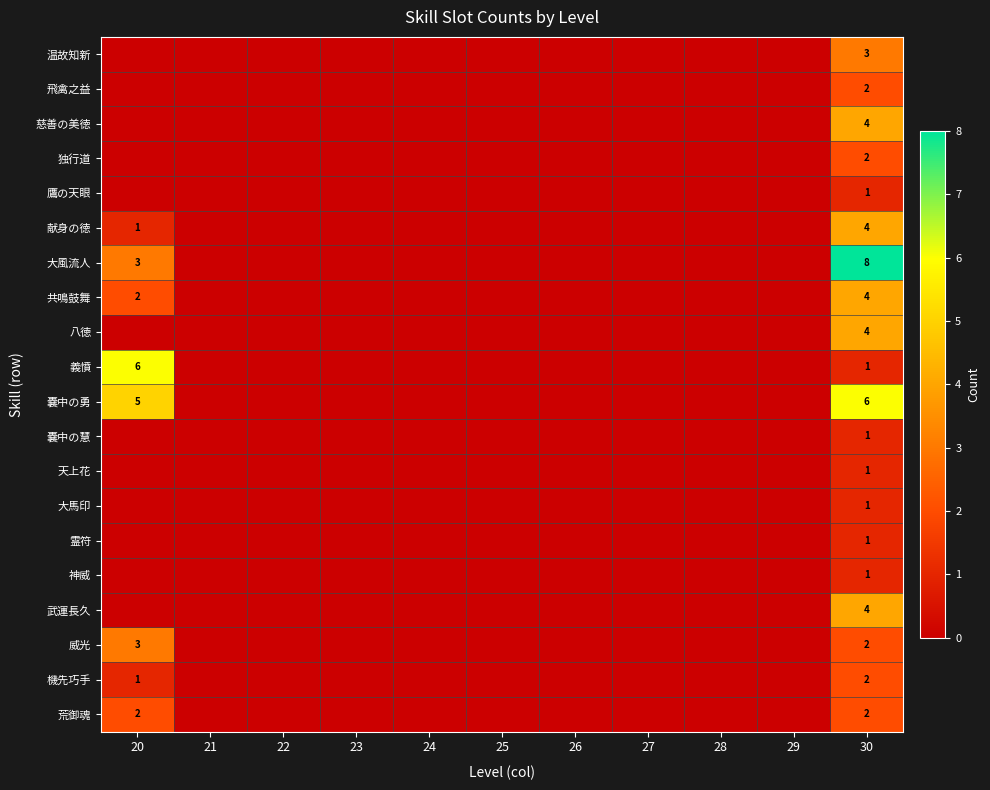

At how many categories does at least one series exceed 5?

2